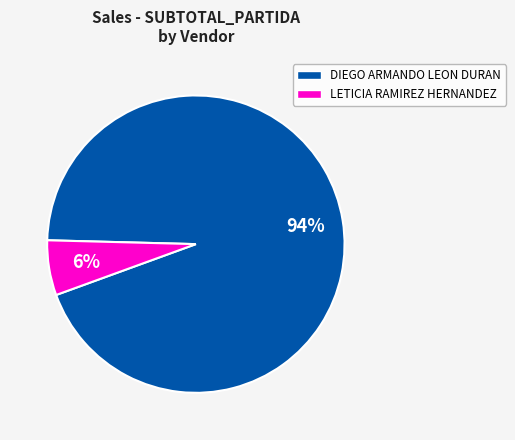

Rank the categories by value from highest to lowest.

DIEGO ARMANDO LEON DURAN, LETICIA RAMIREZ HERNANDEZ